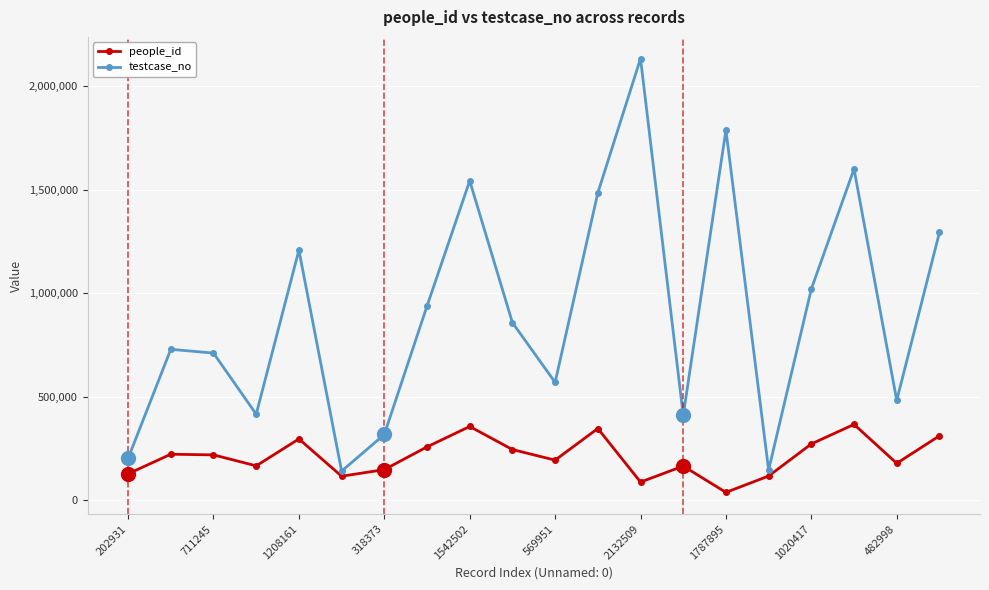

What is the maximum value shown in the chart?

2132510